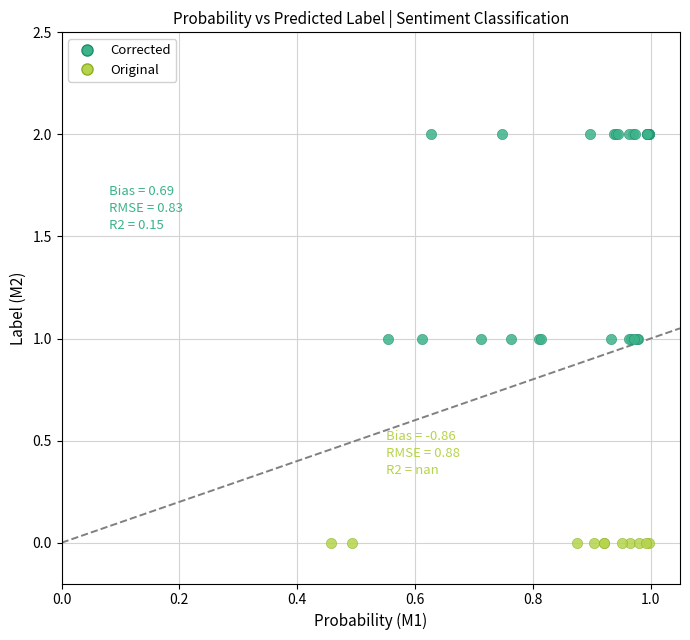

Which series contains the lowest Y value?

Original